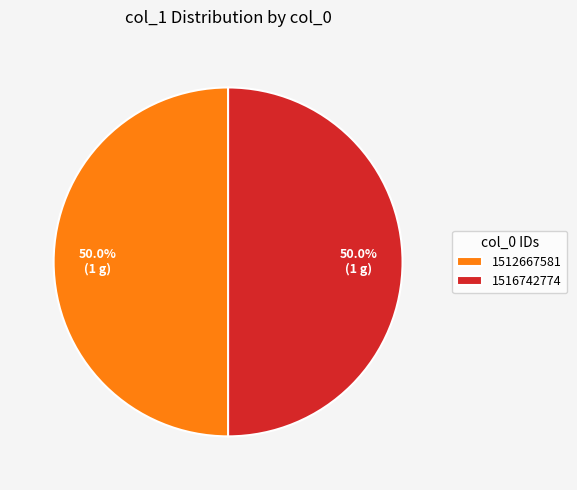

Is it true that 1512667581 is 50% of the pie?

True